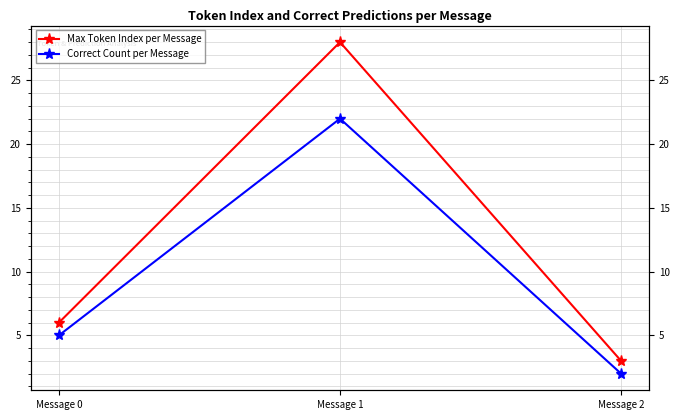

What is the total value across all series at Message 2?

5